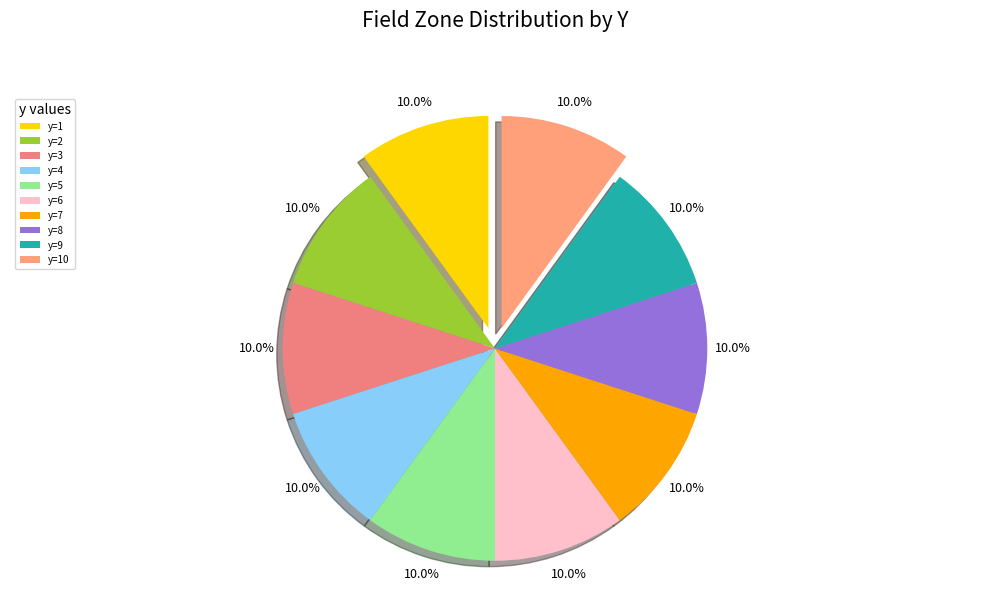

To the nearest percent, what is the combined percentage of y=8 and y=2?

20%